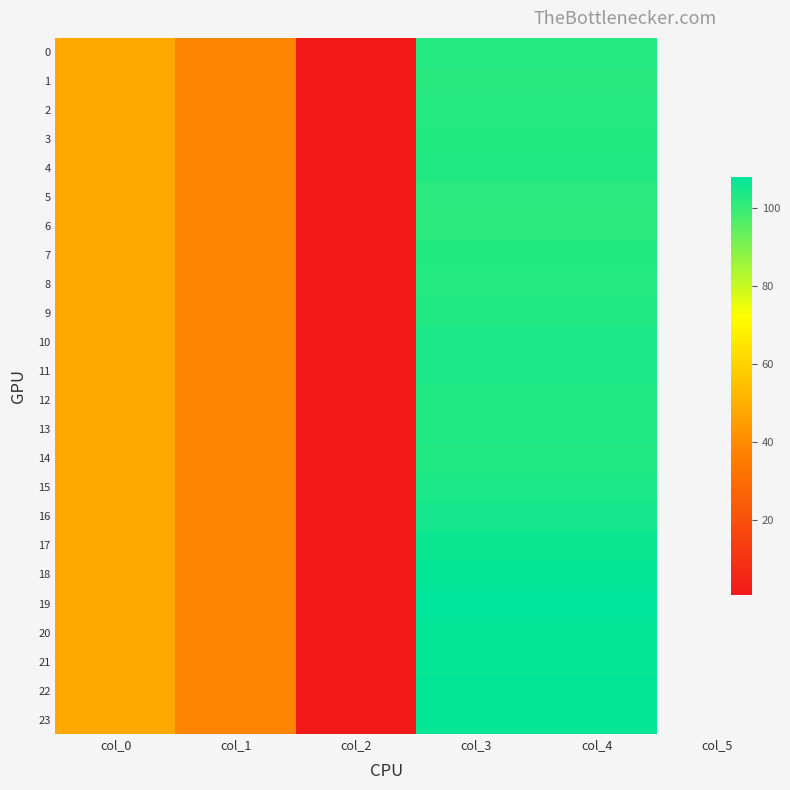

At col_3, list the series in order from largest to smallest.

19, 18, 20, 22, 21, 23, 17, 16, 10, 11, 15, 12, 13, 4, 9, 14, 3, 7, 2, 8, 0, 1, 5, 6